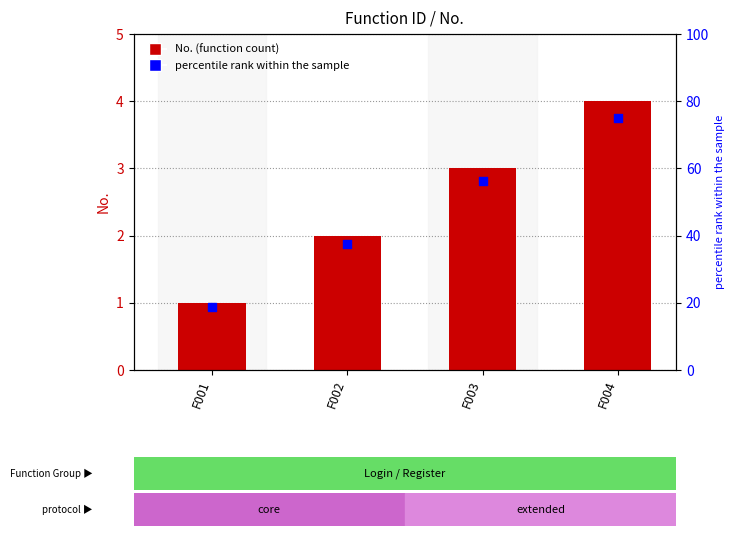

At which category is the sum across all series the highest?

F004